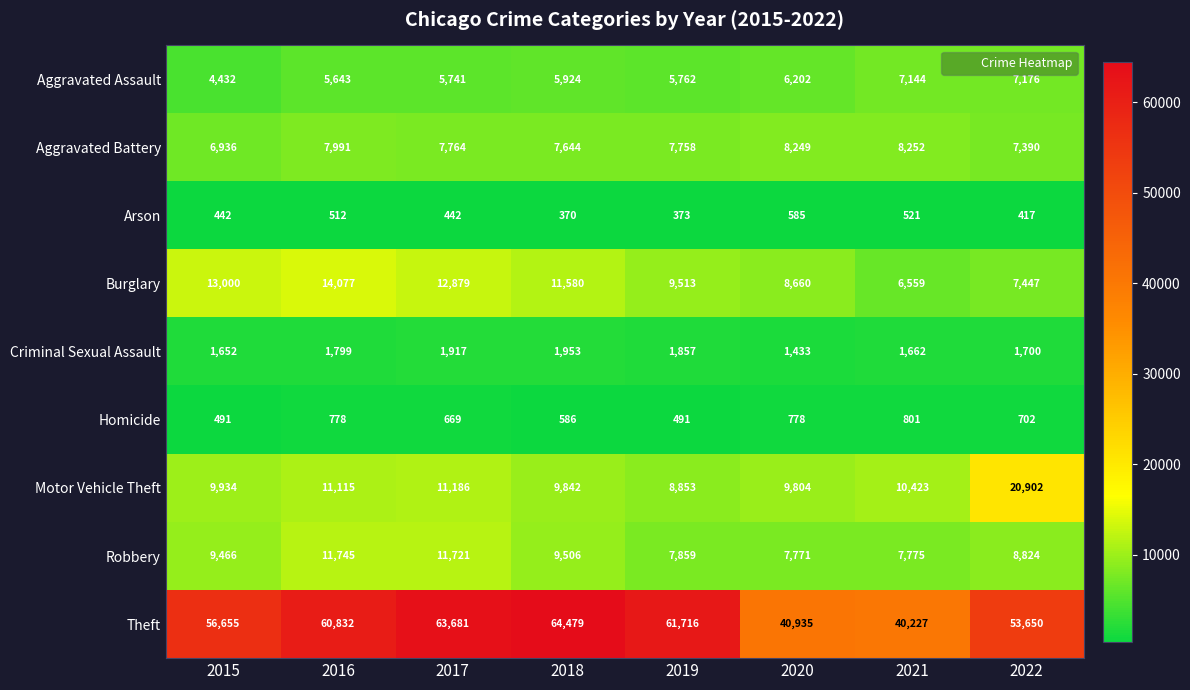

How many distinct data groups are displayed?

9